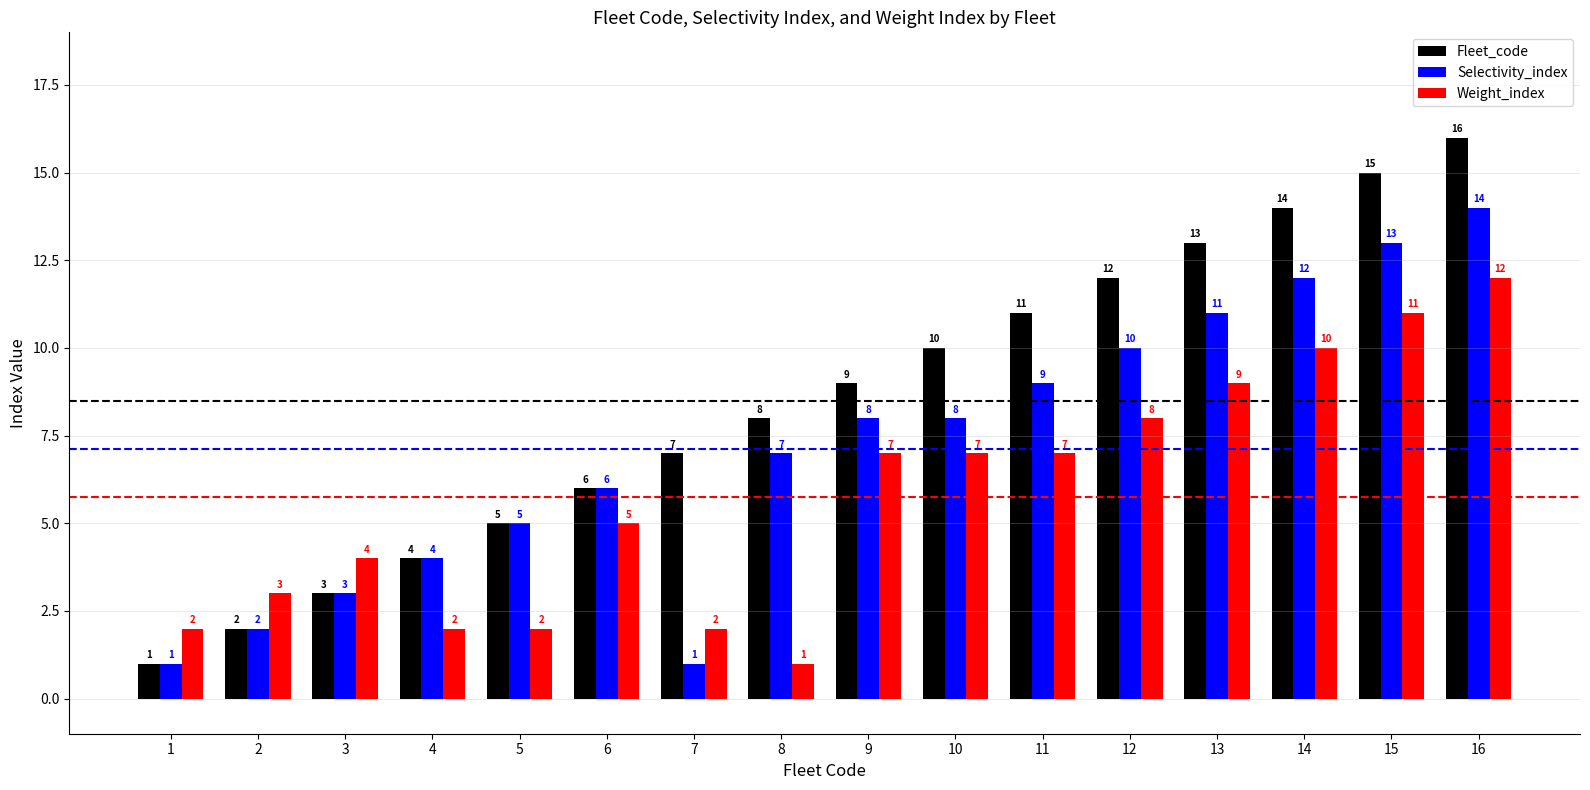

Which label corresponds to the largest value in the chart?

16